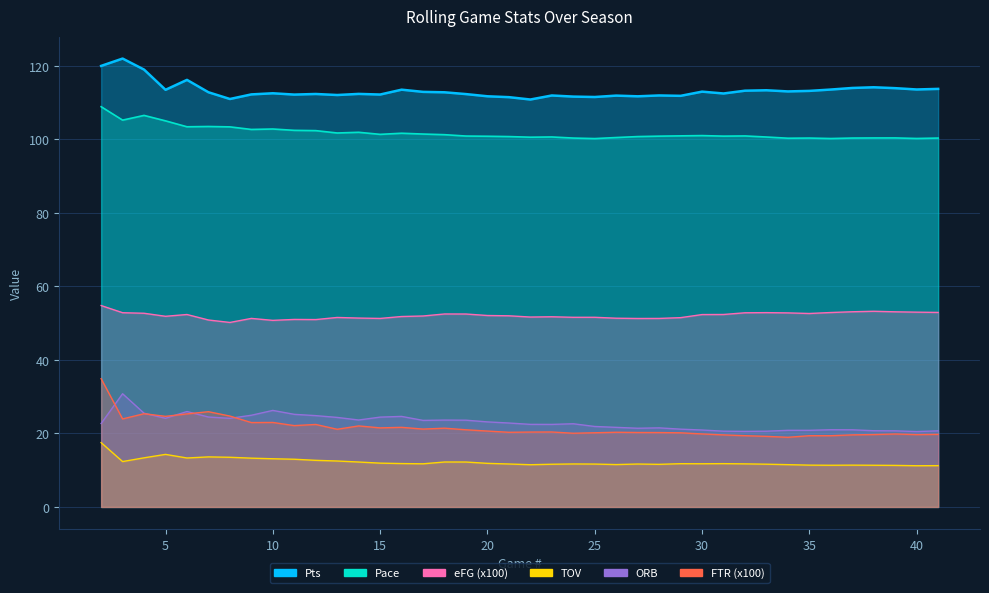

At which category does the chart reach its peak across all series?

3